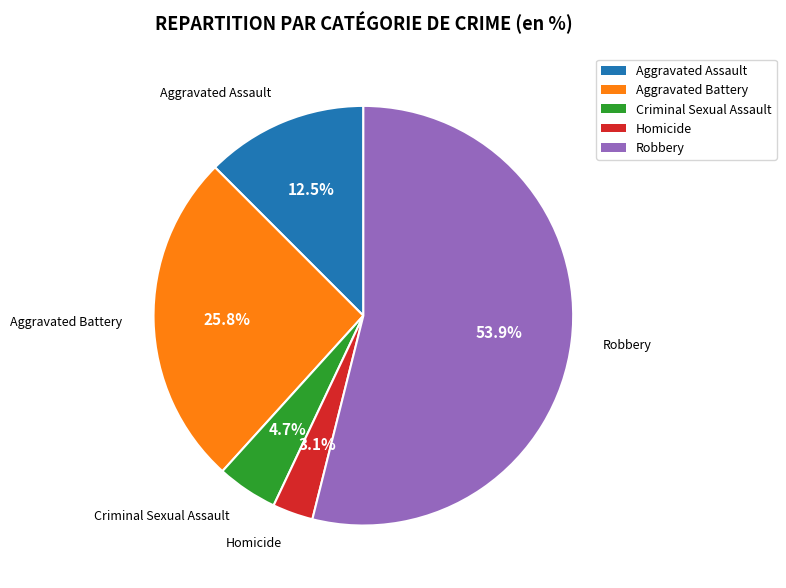

What is the total percentage of Robbery and Aggravated Assault?

66.4%